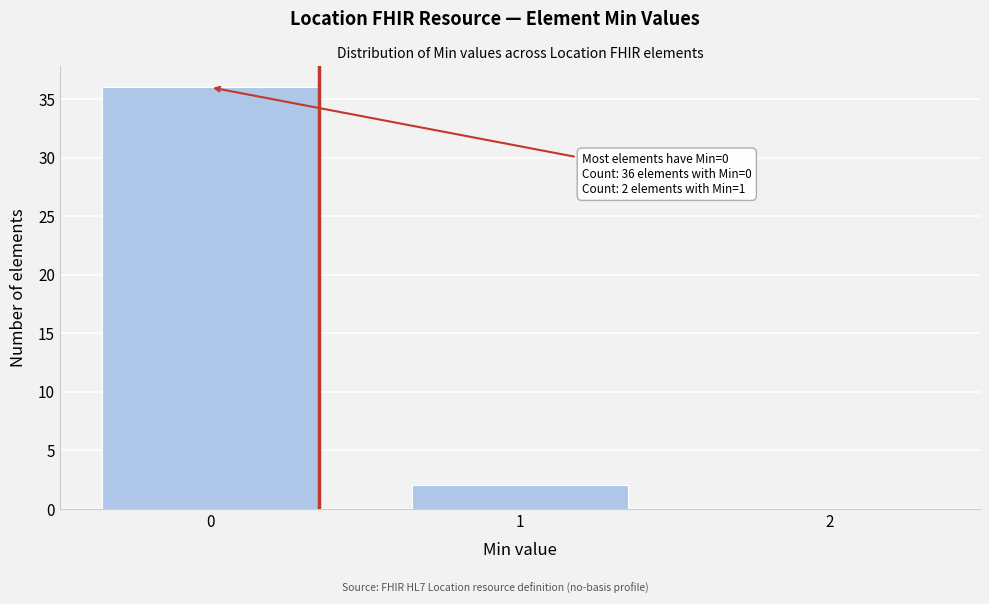

Reading right to left, list all the values displayed in this chart.

2=0	1=2	0=36